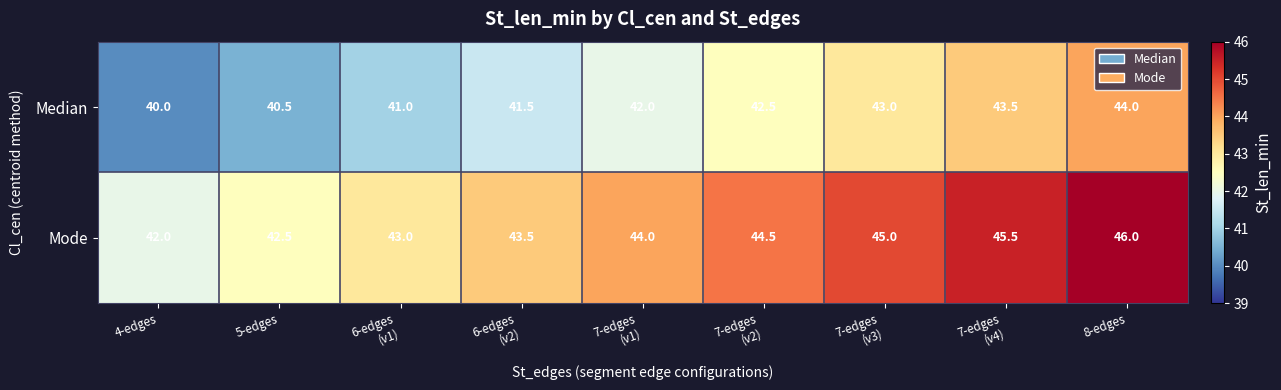

Which series has the largest total across all categories?

Mode